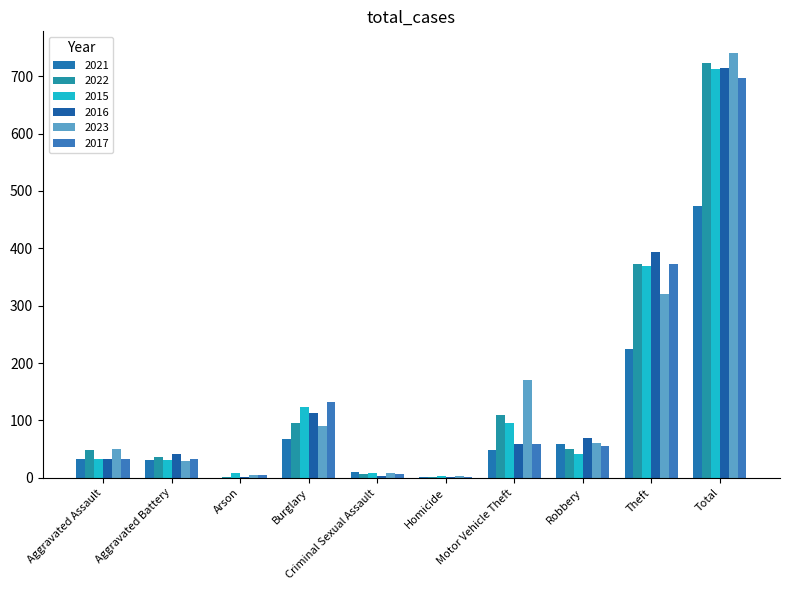

Which series has the largest total across all categories?

2023